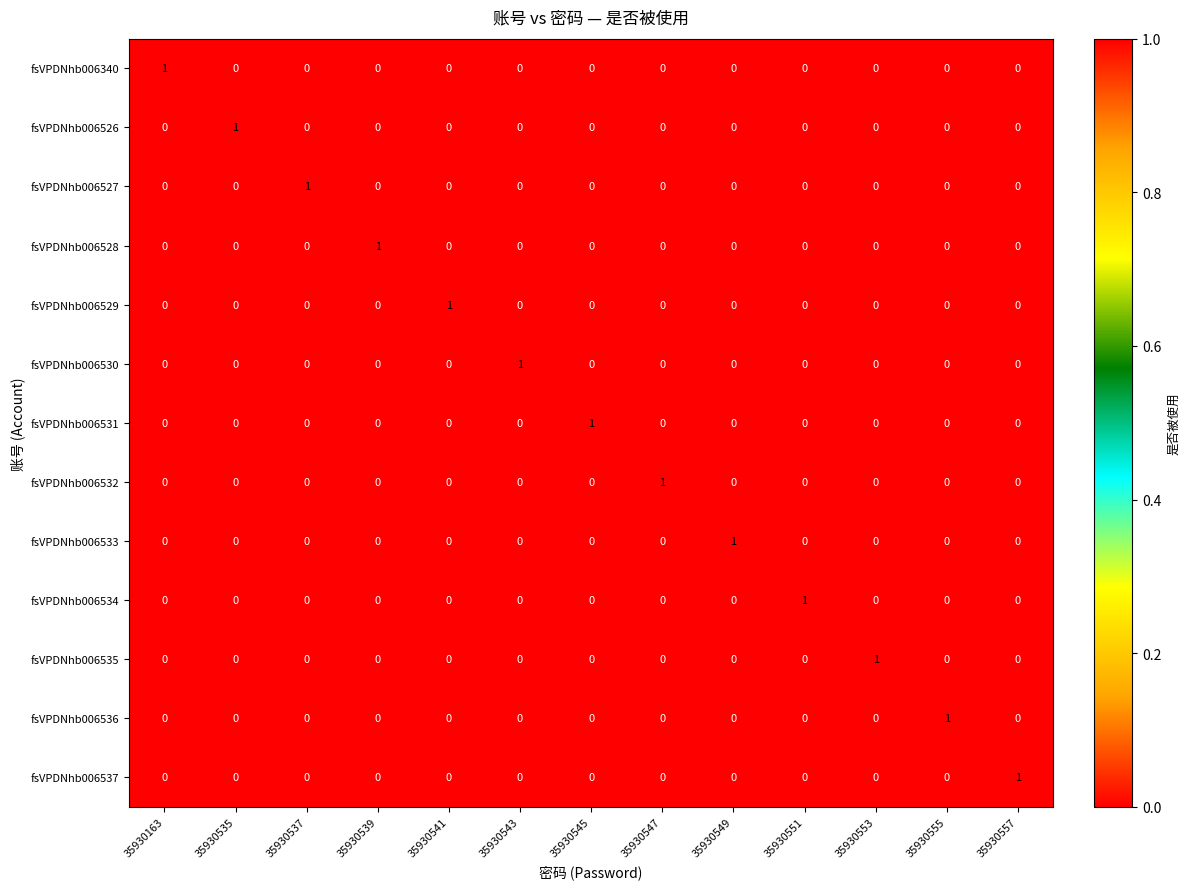

The value of fsVPDNhb006536 at 35930545 is 1. True or false?

False